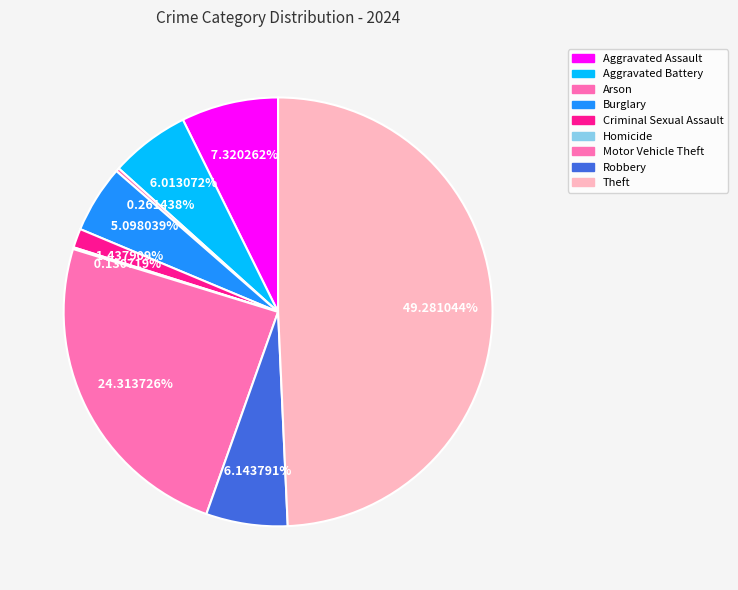

To the nearest percent, what portion does Burglary represent?

5%